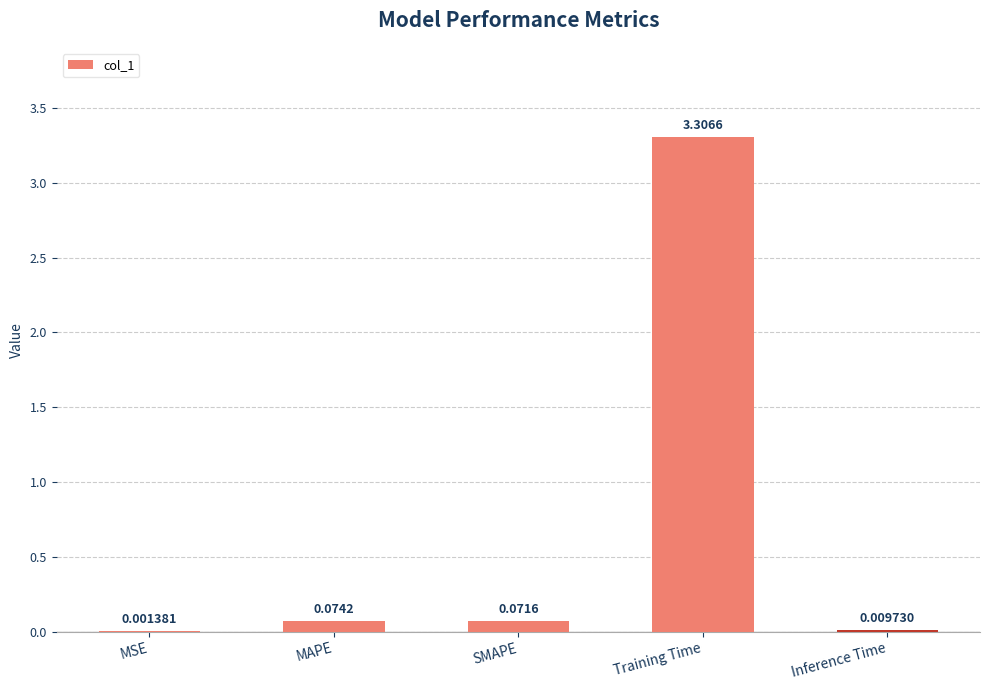

How many categories are shown in the chart?

5